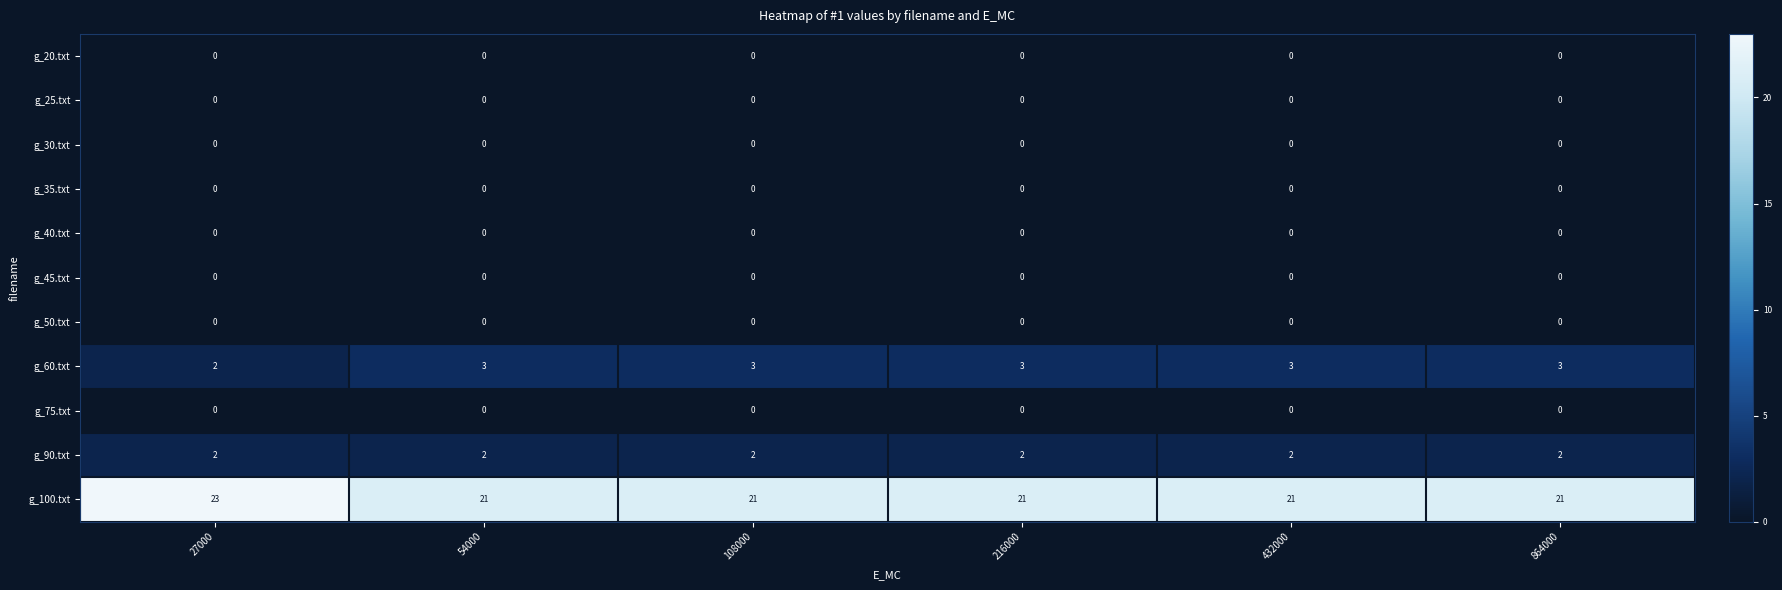

What is the difference between the highest and lowest values at 54000?

21